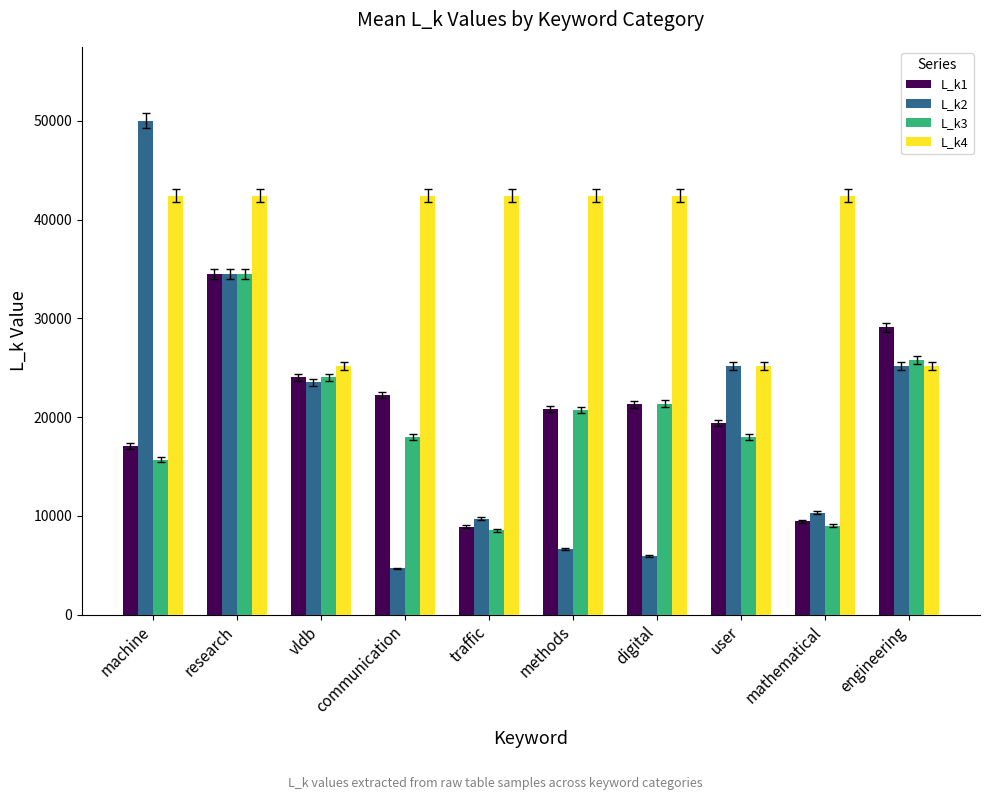

At which category is the sum across all series the highest?

research